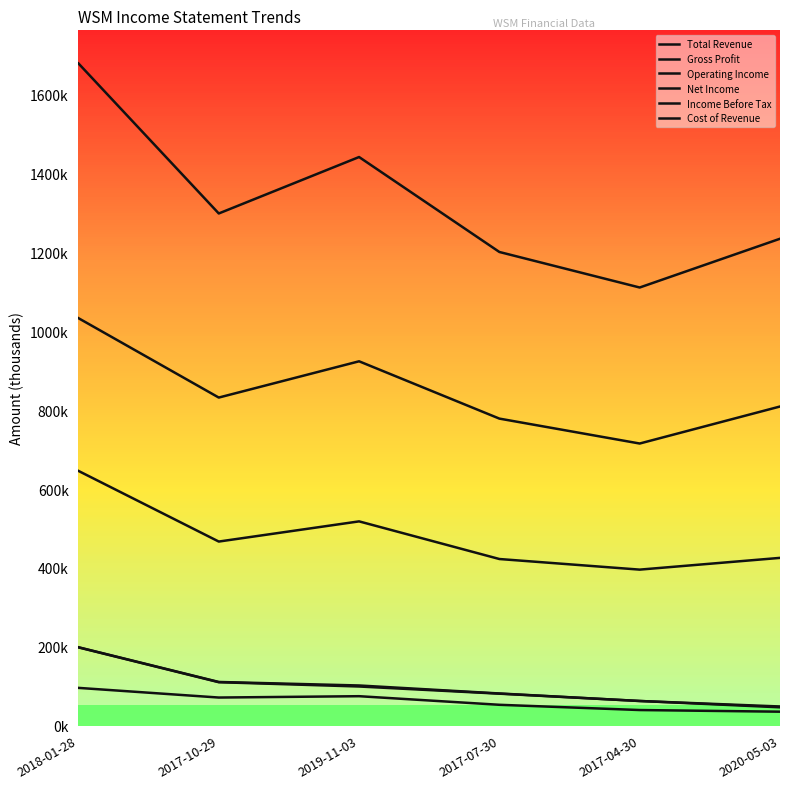

Rank the series by their maximum value, from lowest to highest.

Net Income, Income Before Tax, Operating Income, Gross Profit, Cost of Revenue, Total Revenue